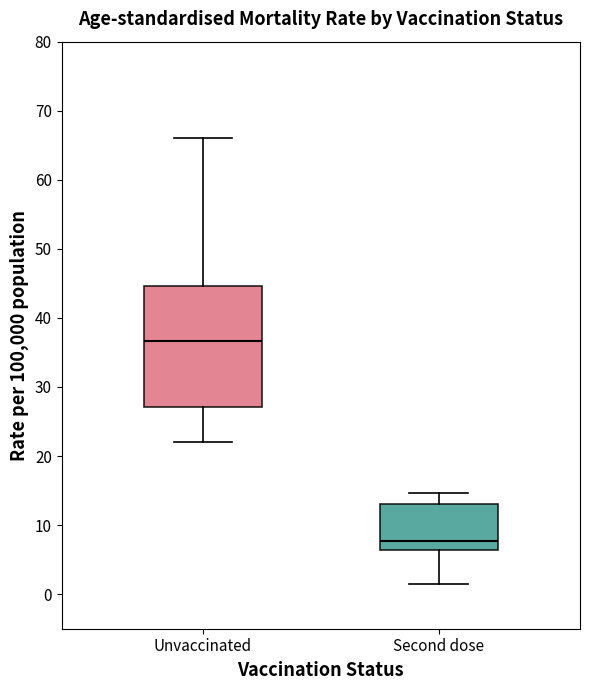

Which box is the tallest, from its lower edge to its upper edge?

Unvaccinated